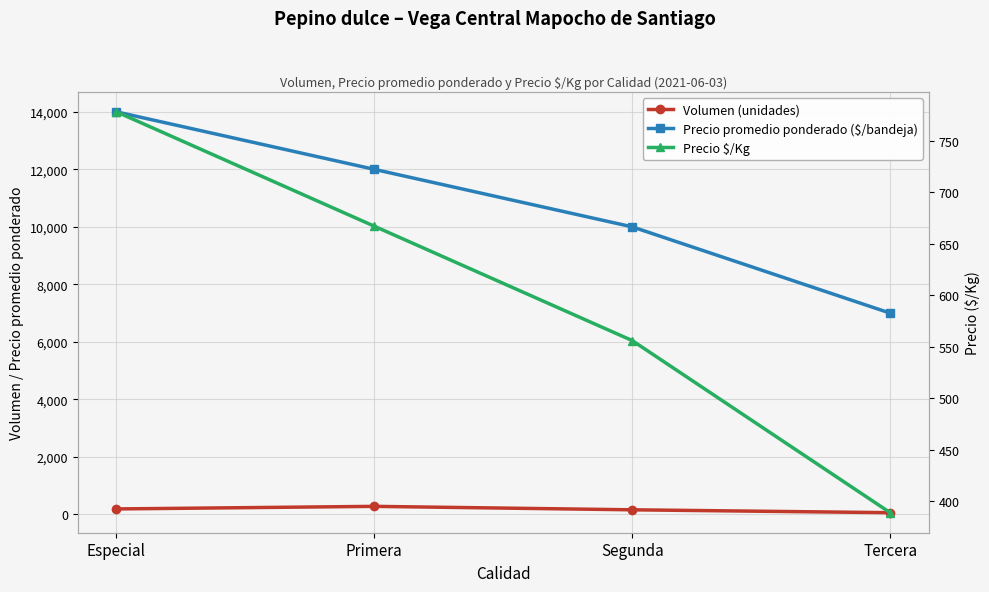

Rank the series at Segunda from highest to lowest value.

Precio promedio ponderado ($/bandeja), Precio $/Kg, Volumen (unidades)